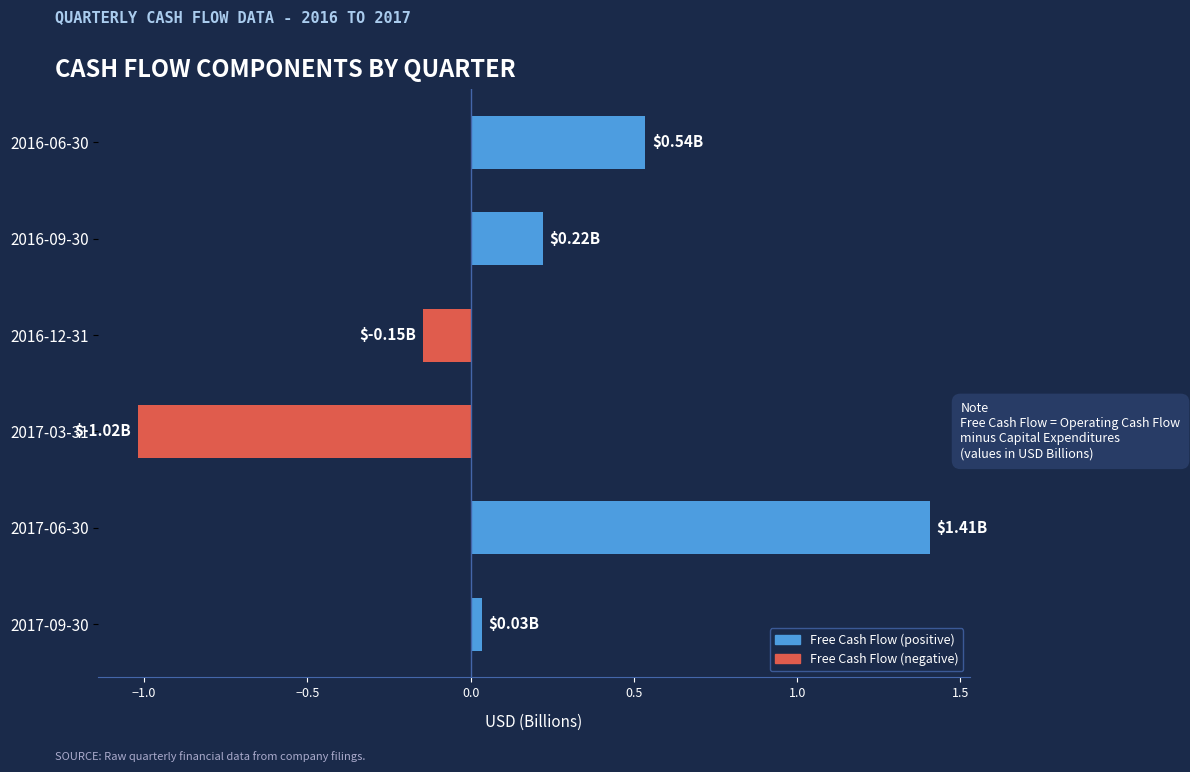

List the labels in order of value, largest first.

2017-06-30, 2016-06-30, 2016-09-30, 2017-09-30, 2016-12-31, 2017-03-31